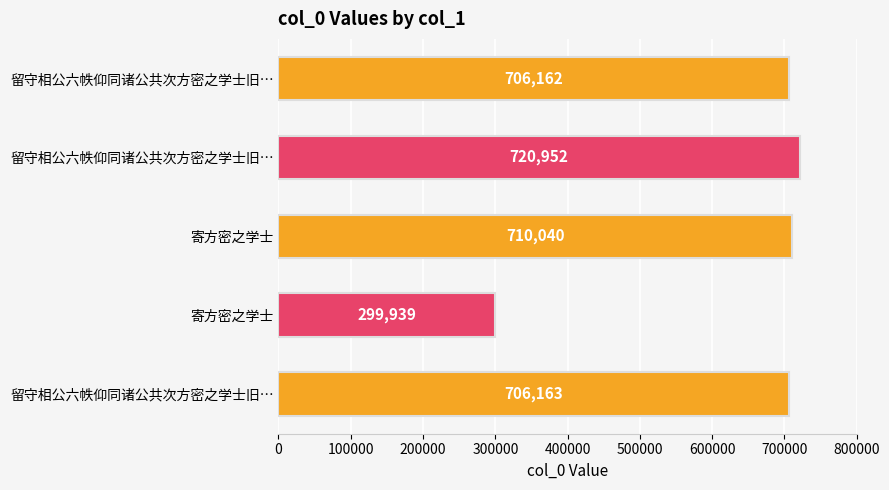

What is the difference between the maximum and minimum values?

421013